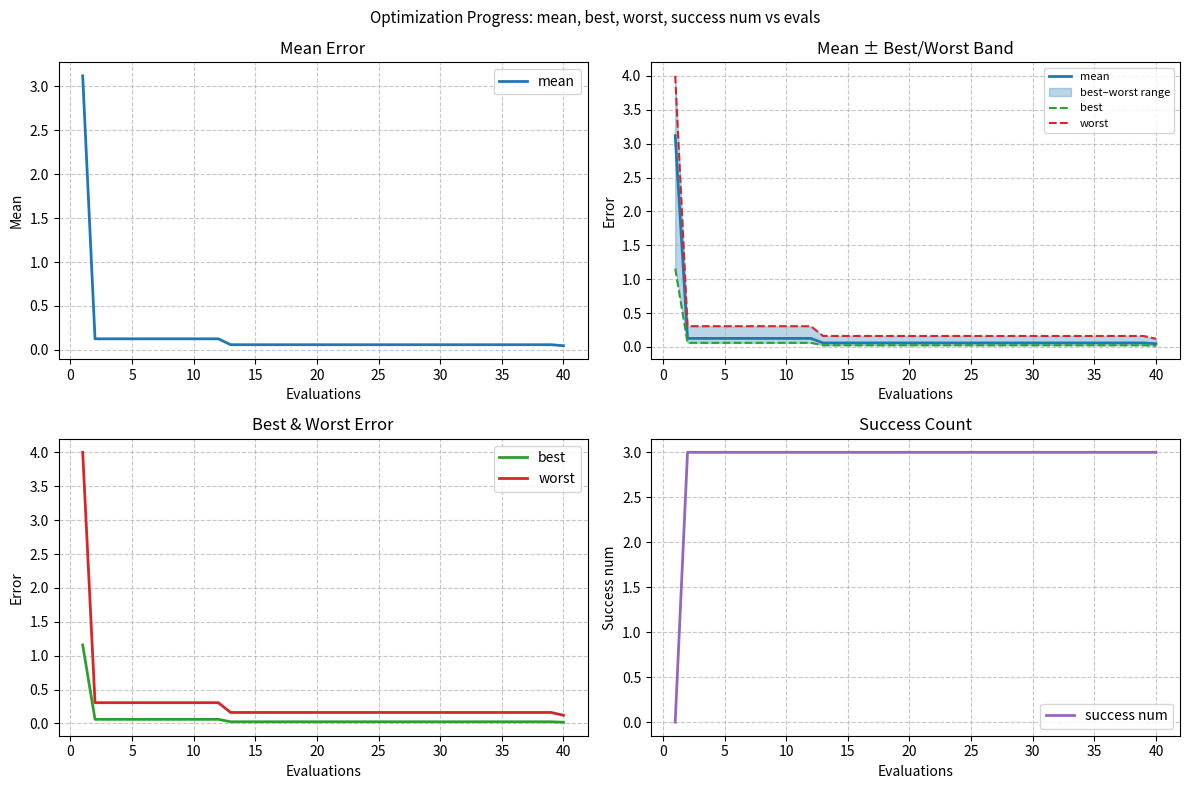

What is the difference between the maximum and minimum values in the best series?

1.1